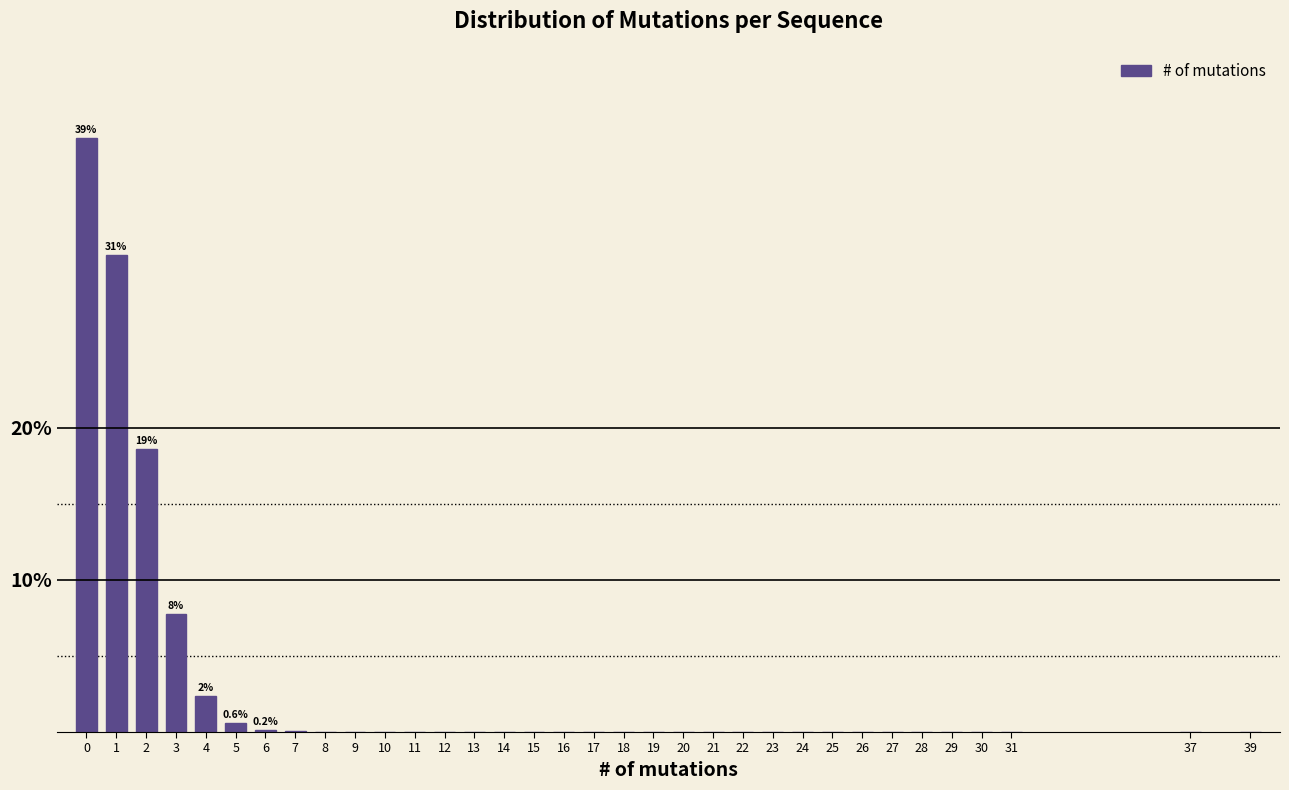

What is the sum of all values?

100.0